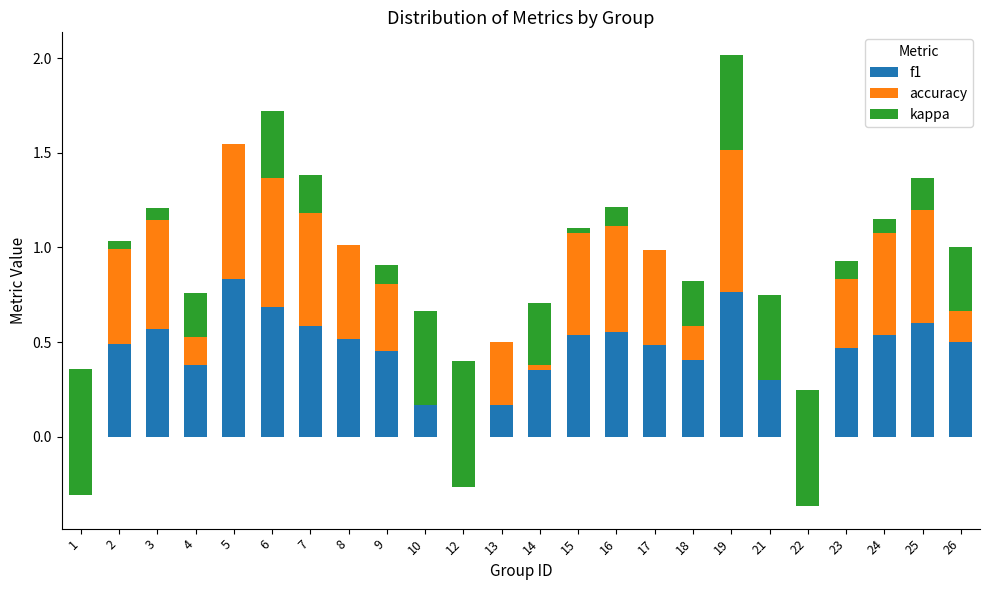

How many data points does each series have?

24